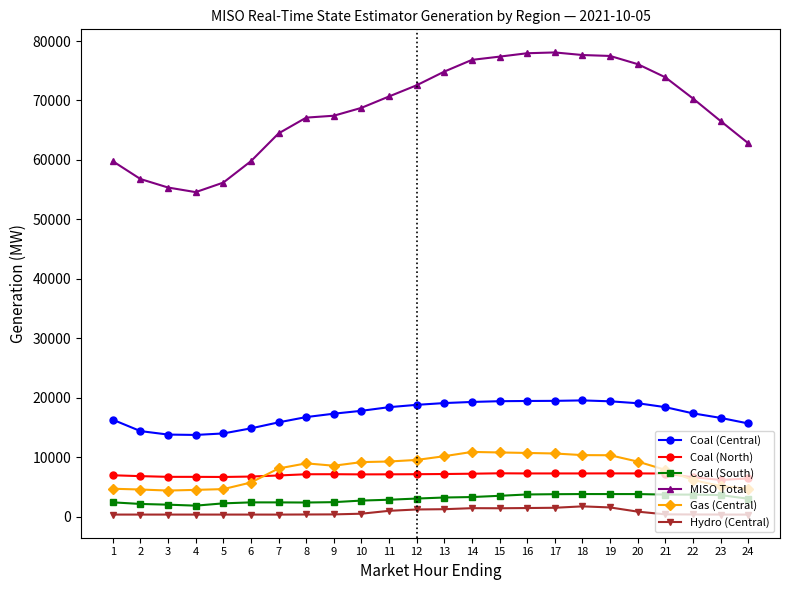

What are all the series names shown in the legend?

Coal (Central), Coal (North), Coal (South), MISO Total, Gas (Central), Hydro (Central)